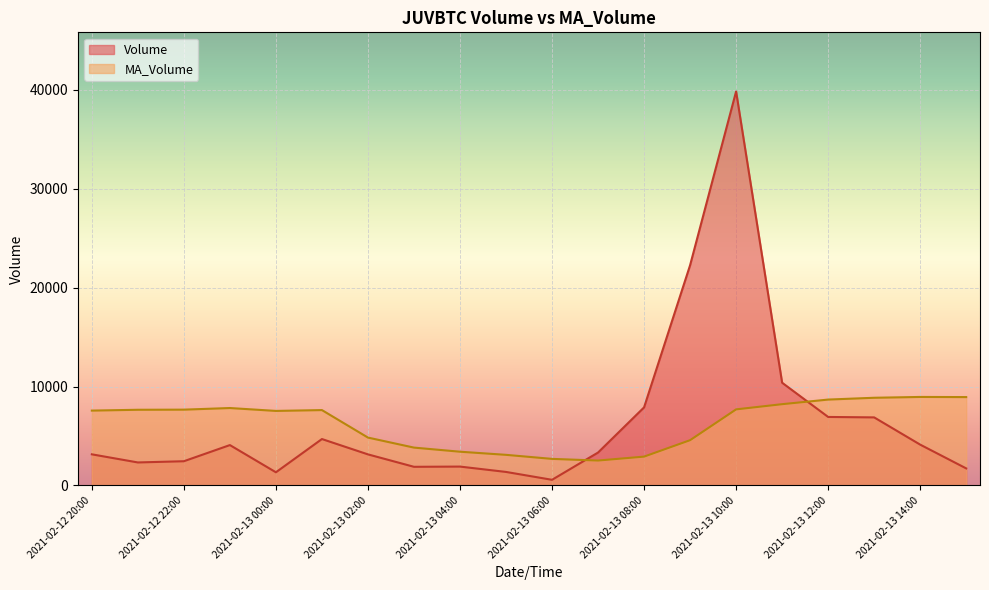

Between 2021-02-12 22:00 and 2021-02-13 10:00, which is larger?

2021-02-13 10:00